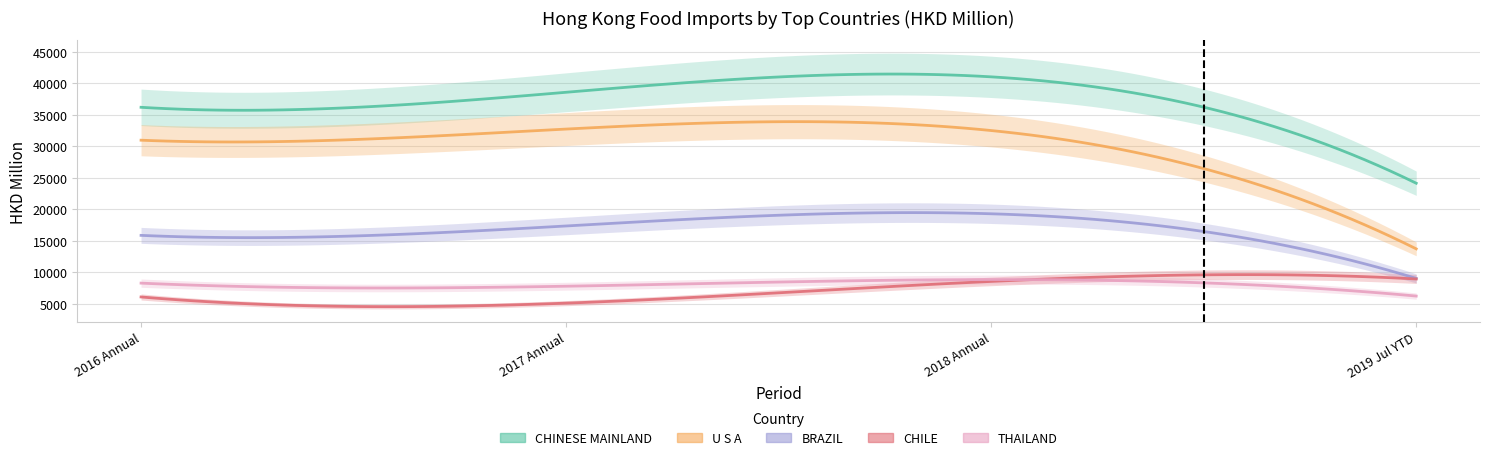

What is the value of the 2019 Jul YTD (HKD M) point at the 3rd from the left?

9013.2